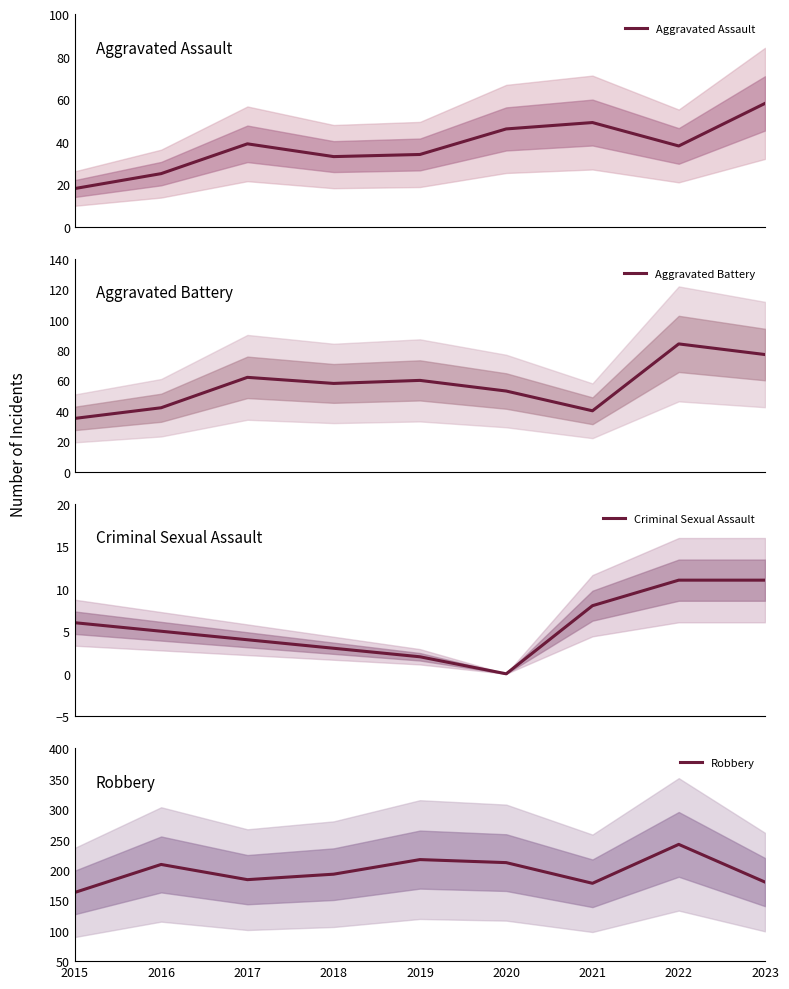

How many times do Aggravated Assault and Aggravated Battery cross each other?

2